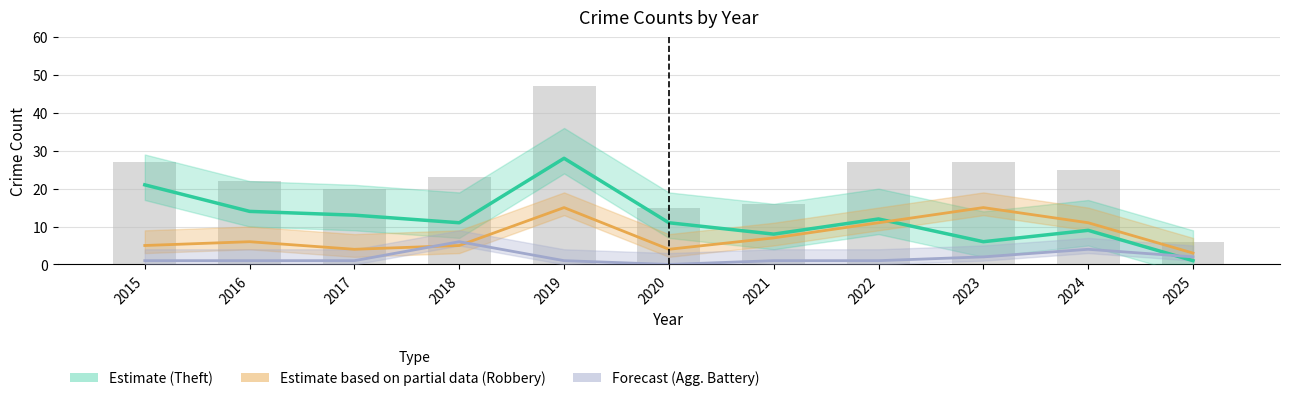

Rank the categories by value from highest to lowest.

2019, 2015, 2022, 2023, 2024, 2018, 2016, 2017, 2021, 2020, 2025